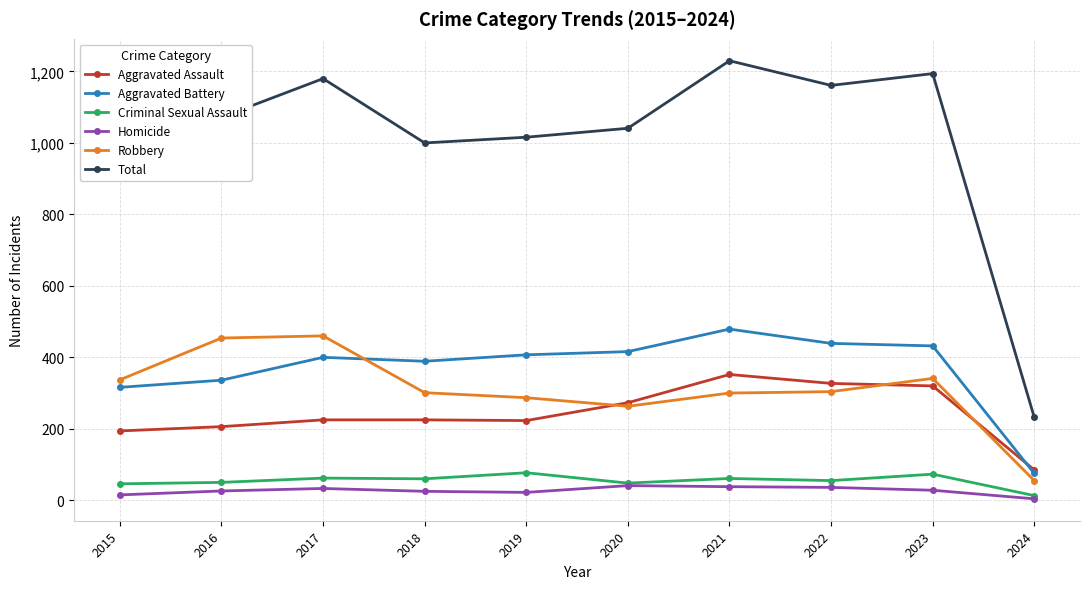

Is it true that Criminal Sexual Assault equals 106 at 2017?

False